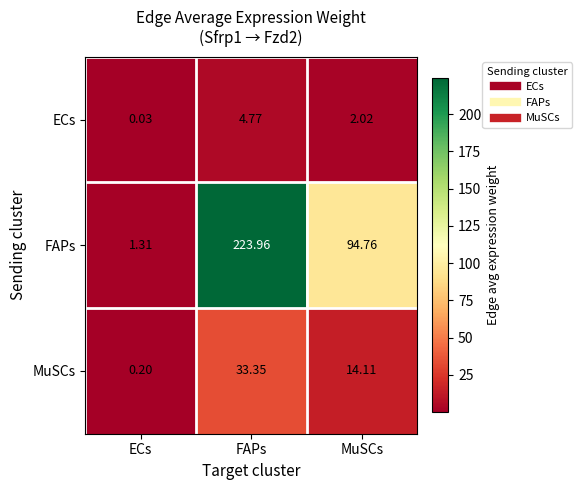

At which label does ECs first exceed 2?

FAPs